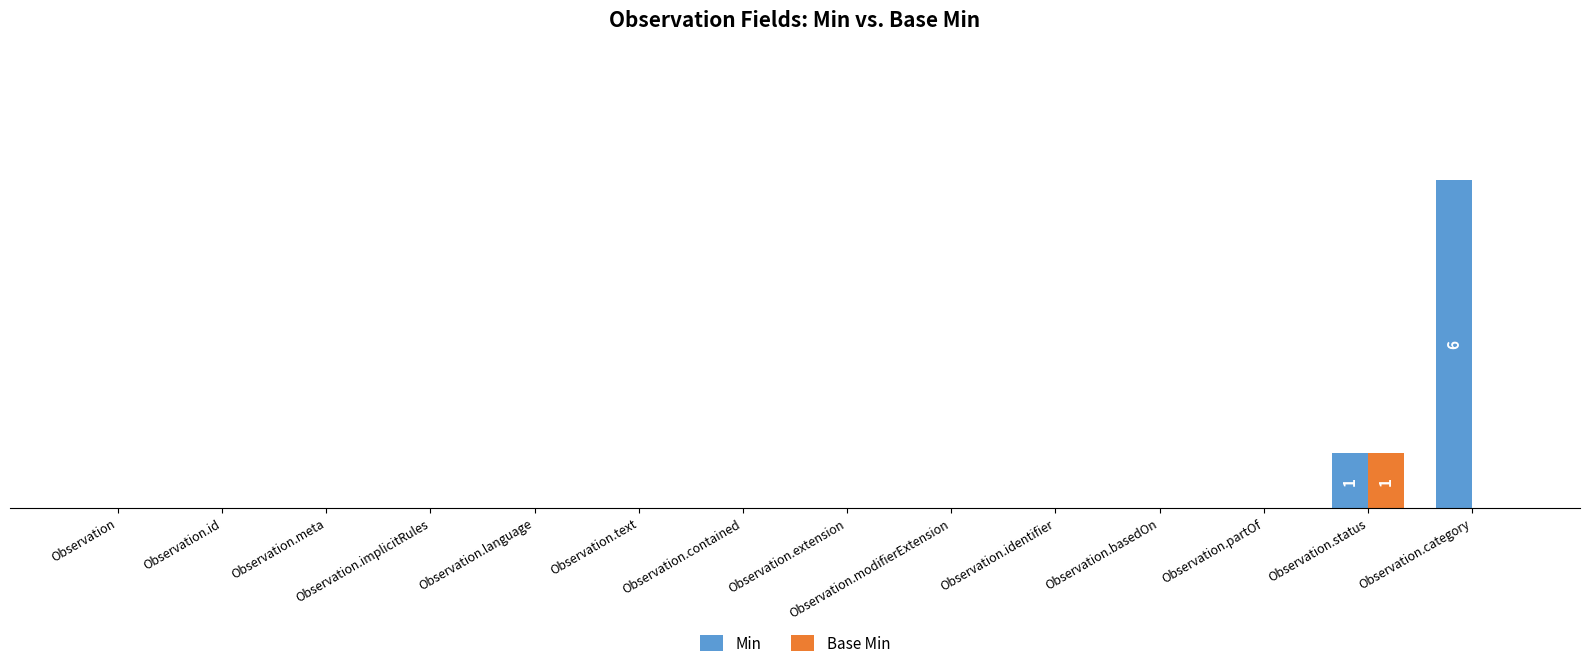

Which series changed the most between Observation.id and Observation.text?

Min